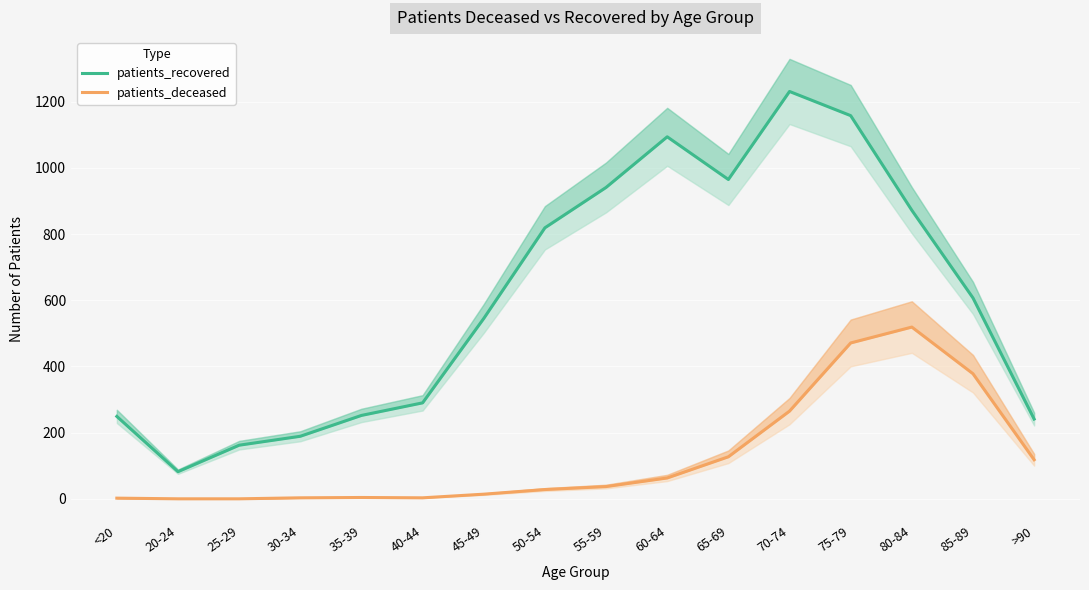

Is the value of patients_recovered at 70-74 greater than the value of patients_deceased at 75-79?

Yes